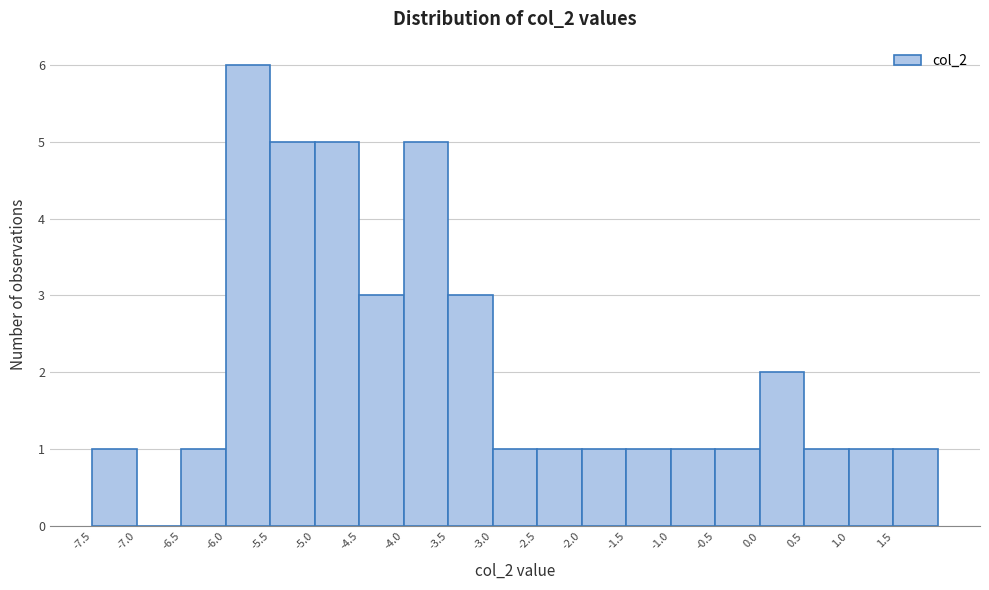

Reading left to right, list every bar in this chart as the range it spans on the x-axis followed by its height. The values are not printed on the chart, so give them approximately, as read against the axis.

-7.5 to -7.0: 1
-7.0 to -6.5: 0
-6.5 to -6.0: 1
-6.0 to -5.5: 6
-5.5 to -5.0: 5
-5.0 to -4.5: 5
-4.5 to -4.0: 3
-4.0 to -3.5: 5
-3.5 to -3.0: 3
-3.0 to -2.5: 1
-2.5 to -2.0: 1
-2.0 to -1.5: 1
-1.5 to -1.0: 1
-1.0 to -0.5: 1
-0.5 to 0.0: 1
0.0 to 0.5: 2
0.5 to 1.0: 1
1.0 to 1.5: 1
1.5 to 2.0: 1